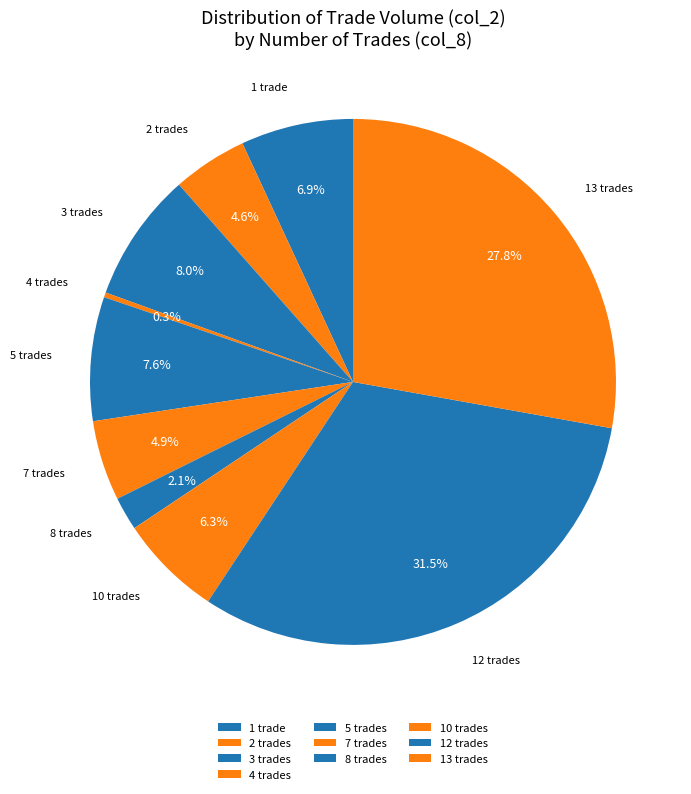

What is the ratio of the value at 5 trades to the value at 2 trades?

1.7